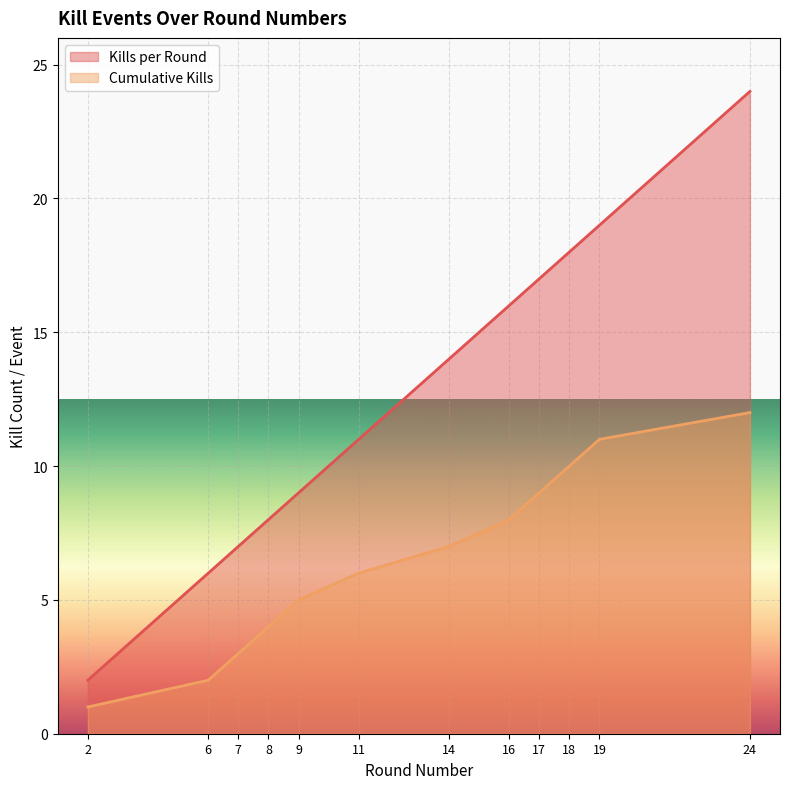

True or false: Cumulative Kills and Kills per Round intersect in this chart.

False